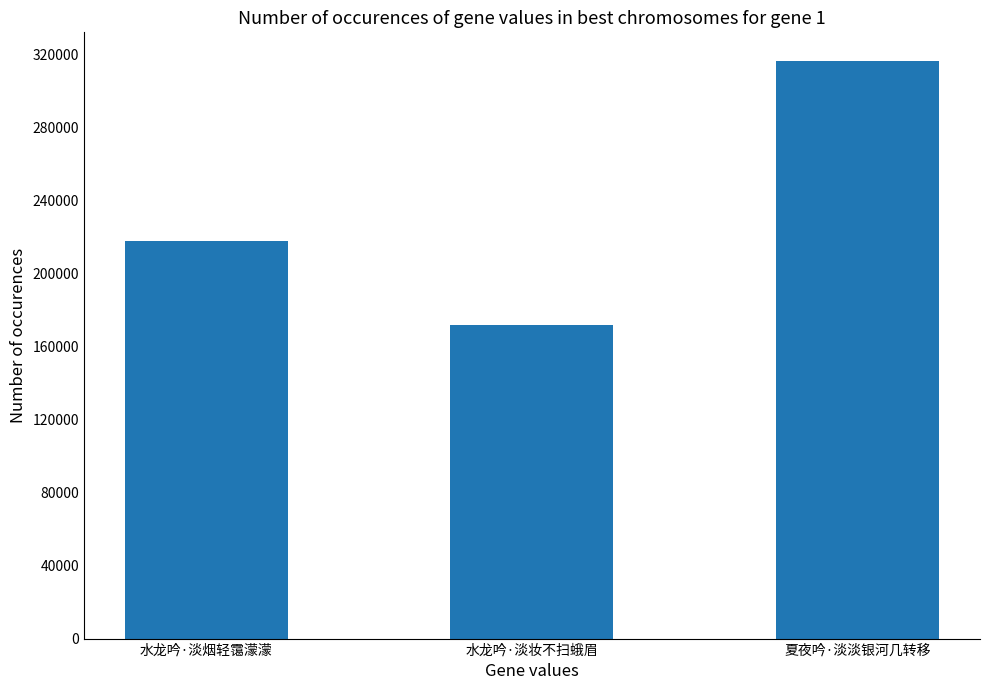

True or false: the data shows 248746 at 水龙吟·淡妆不扫蛾眉.

False